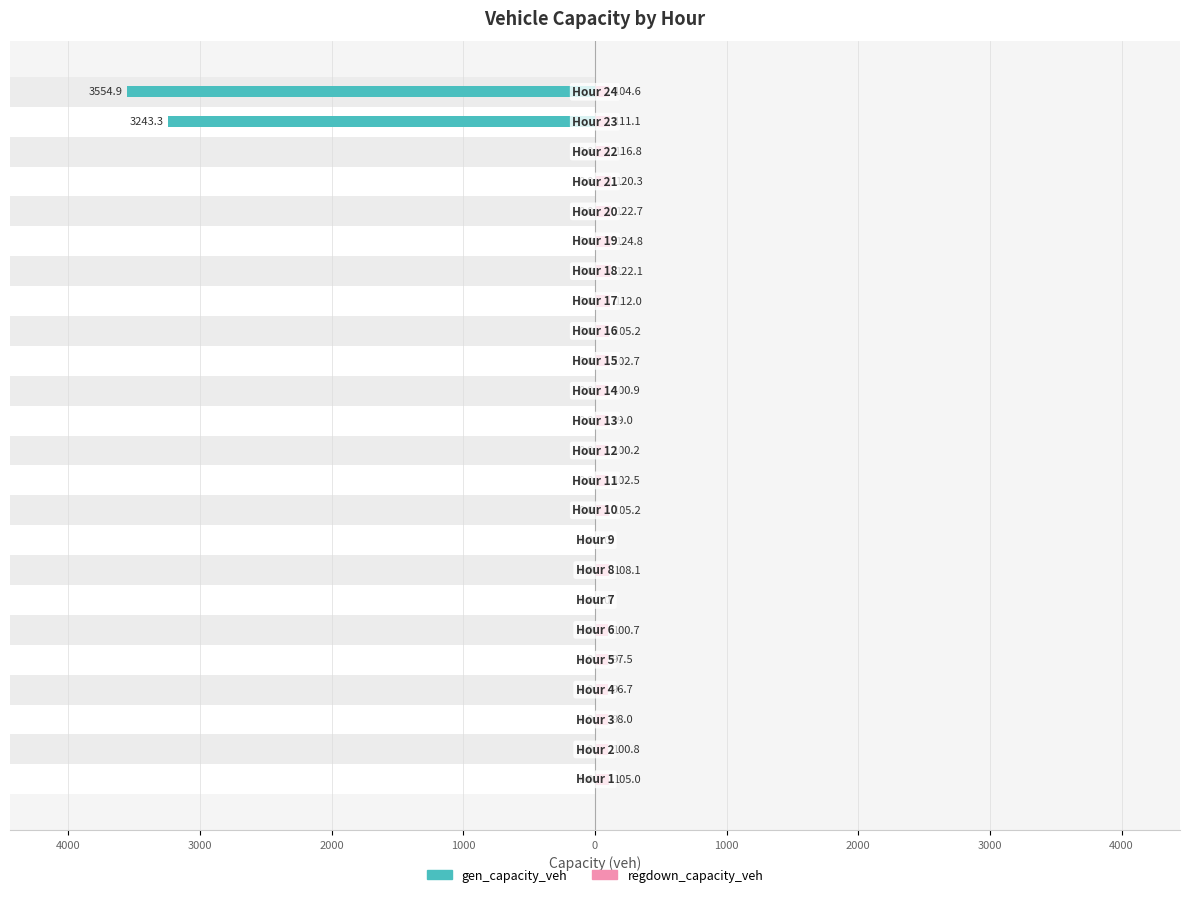

How many bars are there in total?

48